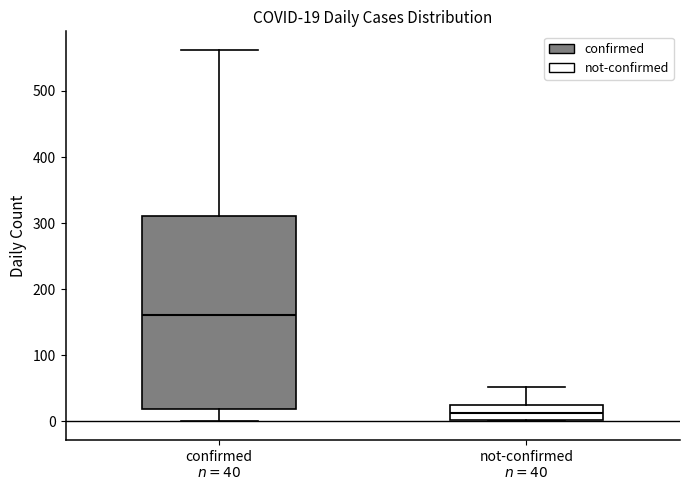

Which box's median line is the lowest?

not-confirmed $n=40$